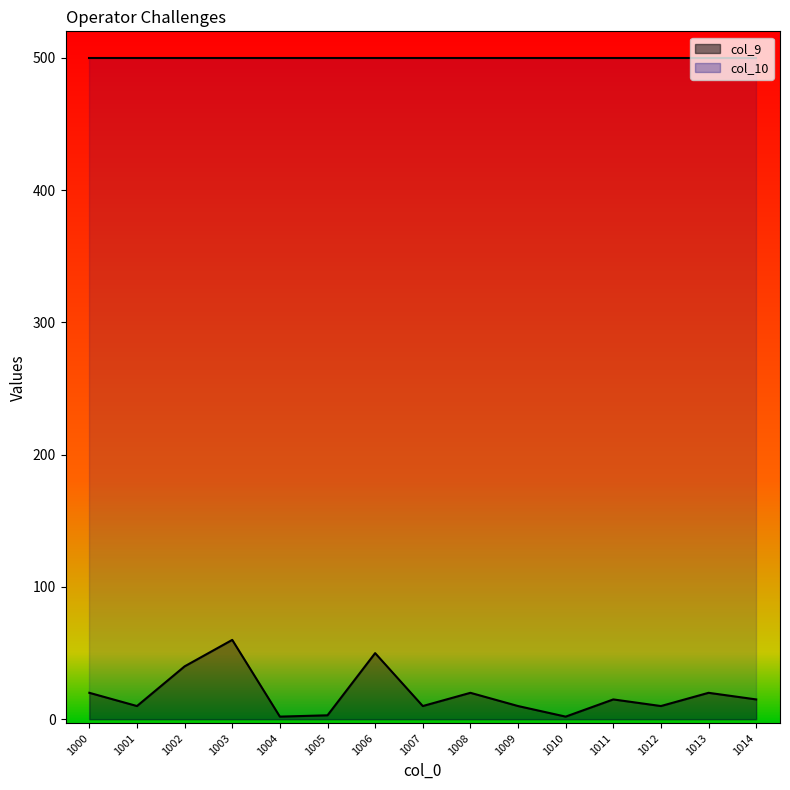

List the labels in order of value, largest first.

1003, 1006, 1002, 1000, 1008, 1013, 1011, 1014, 1001, 1007, 1009, 1012, 1005, 1004, 1010